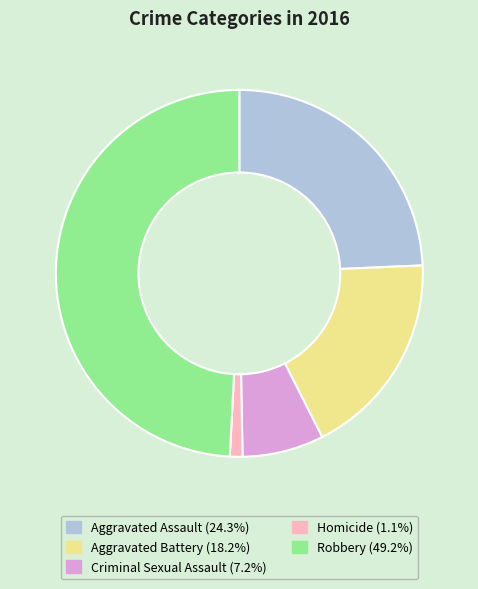

Which slice is the largest?

Robbery